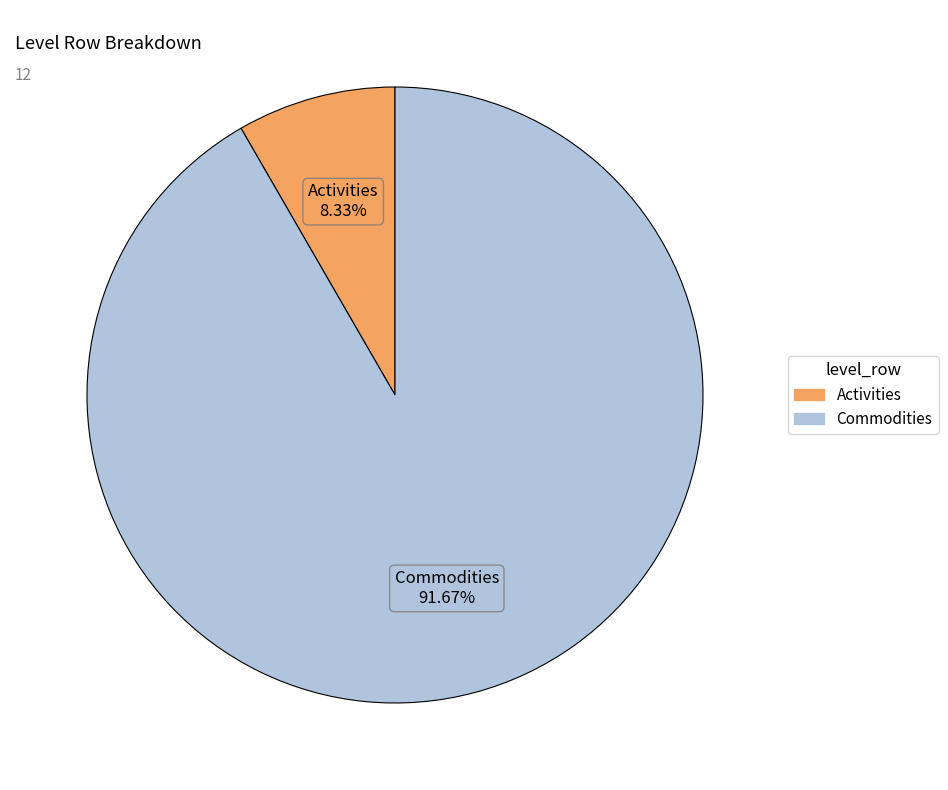

What percentage is the Commodities slice, to the nearest percent?

92%